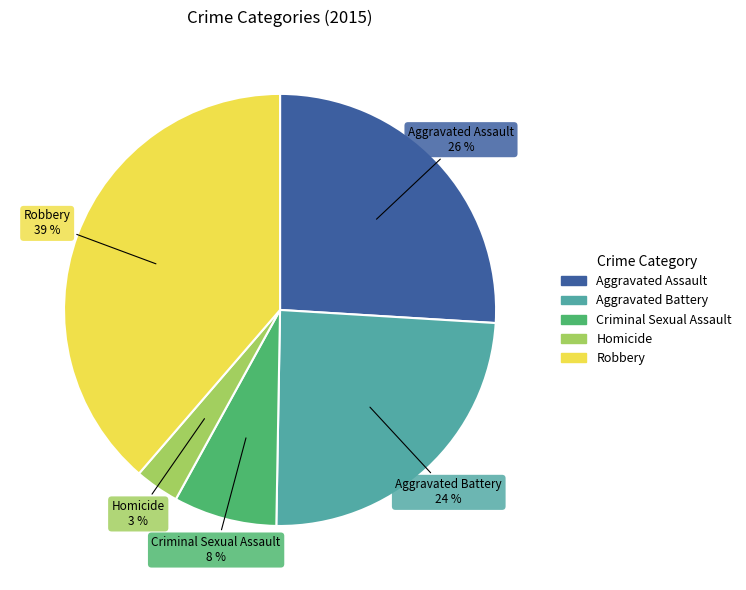

Rank the categories by value from lowest to highest.

Homicide, Criminal Sexual Assault, Aggravated Battery, Aggravated Assault, Robbery